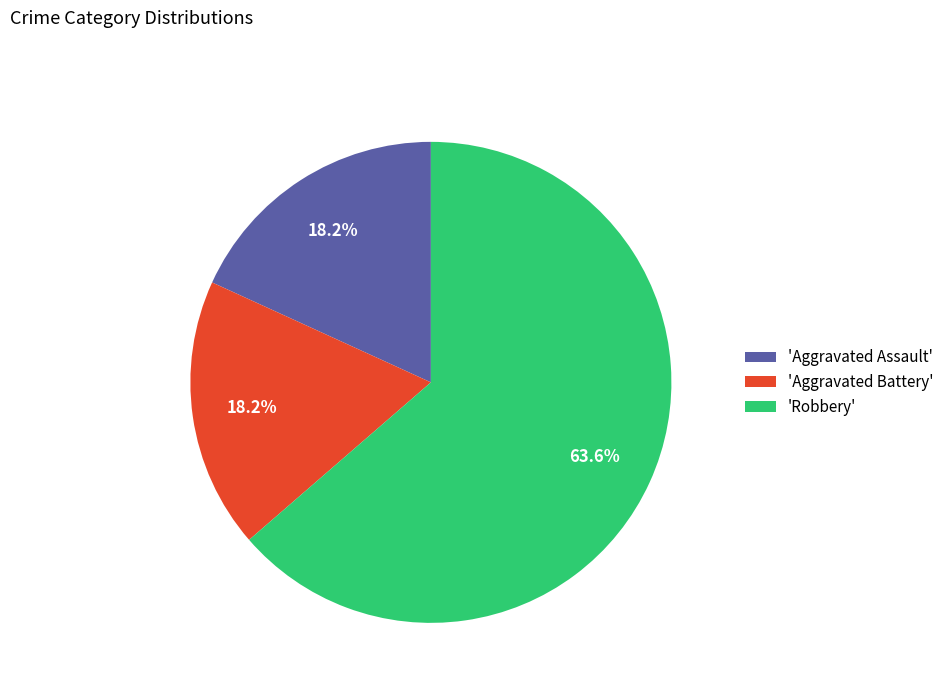

What is the largest slice in the pie chart?

'Robbery'